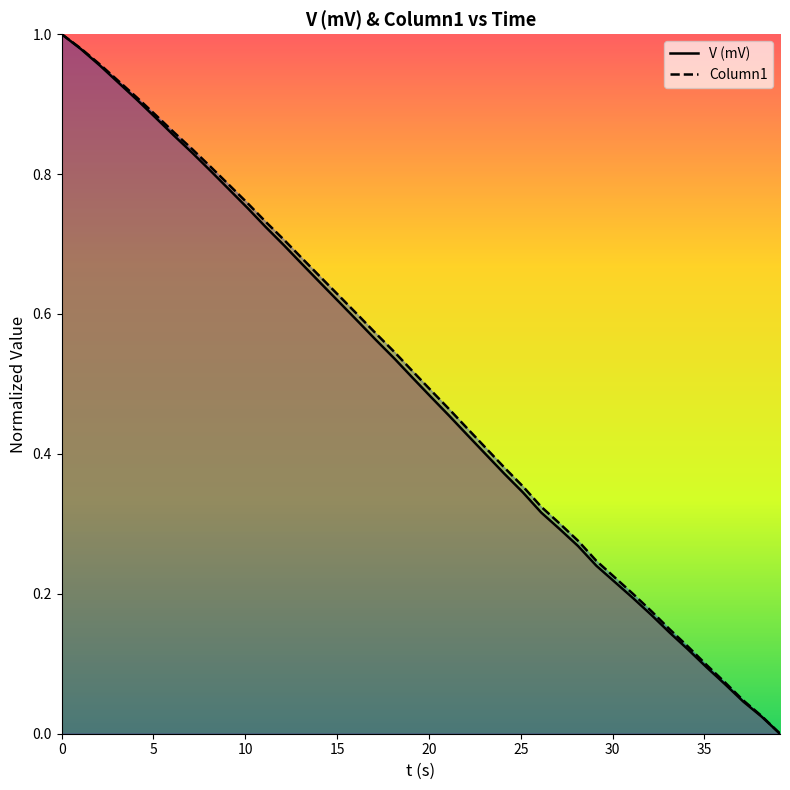

What is the difference between the second highest and second lowest values in the V (mV) series?

1.0